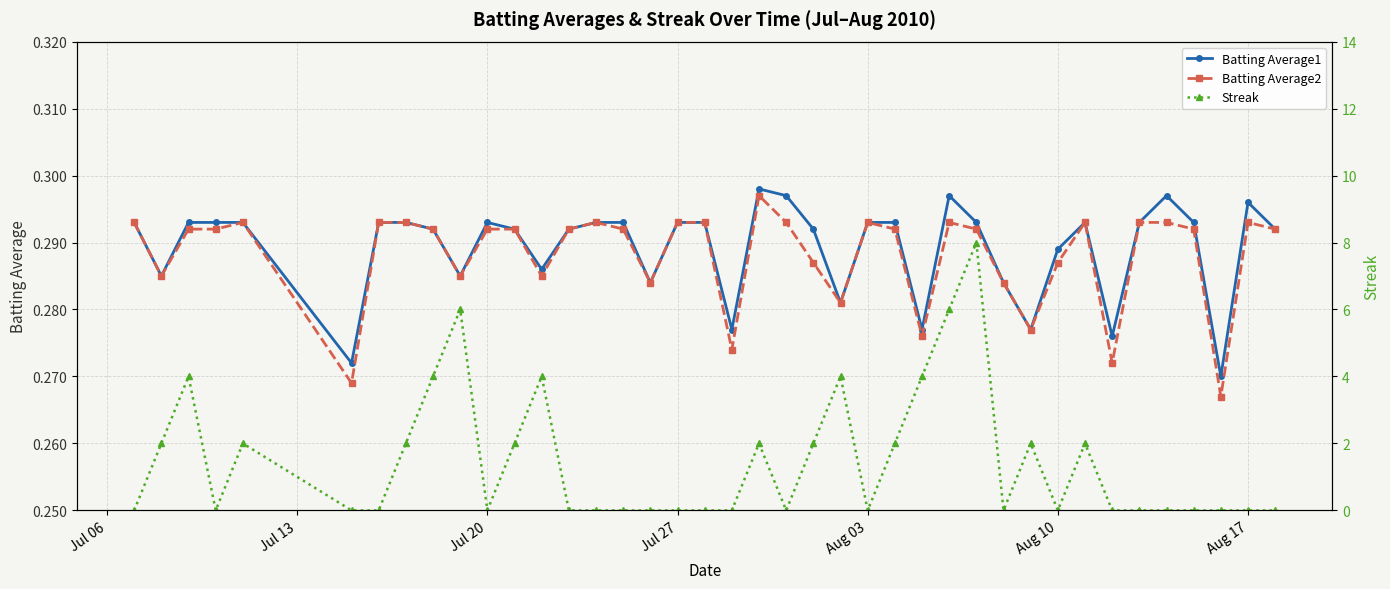

How many Batting Average1 values are between 0 and 1?

40